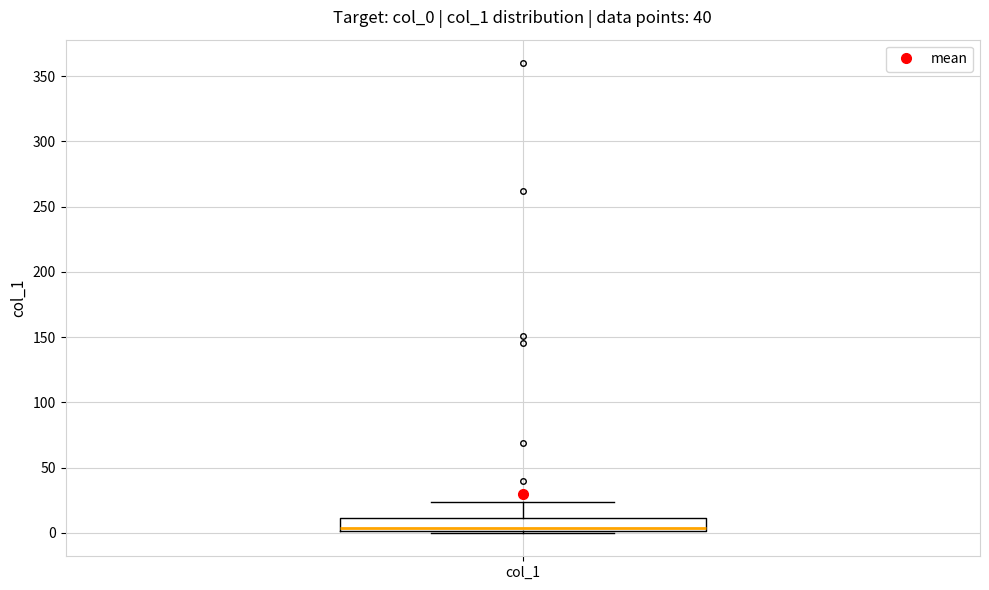

Read this box plot against the y-axis: the position of the median line, the range covered by the box, and the ends of both whiskers. The values are not printed on the chart, so give them approximately, as read against the axis.

median 5, box 0 to 10, whiskers 0 to 25